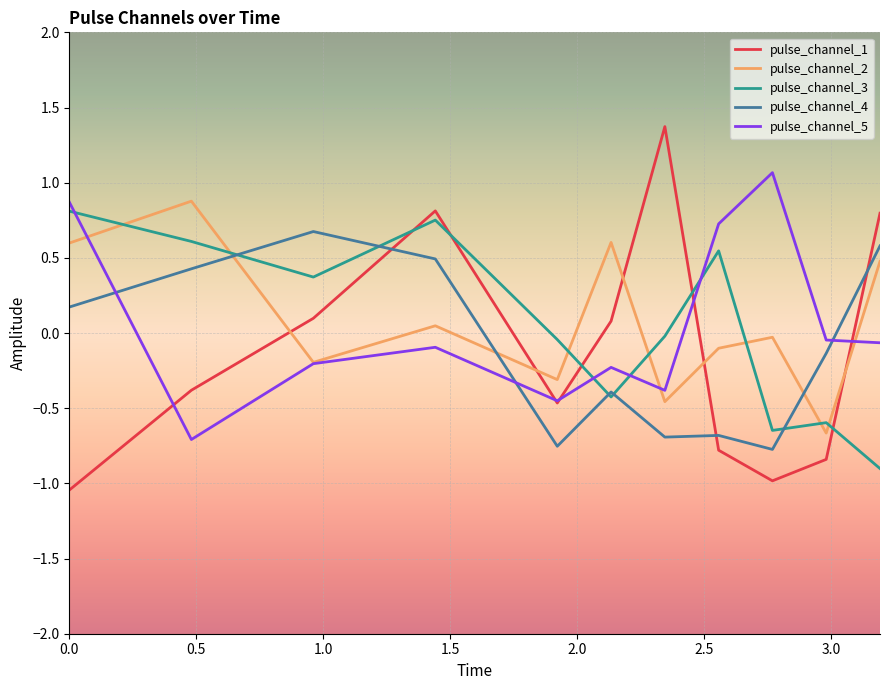

Which series has the largest range (max minus min)?

pulse_channel_1